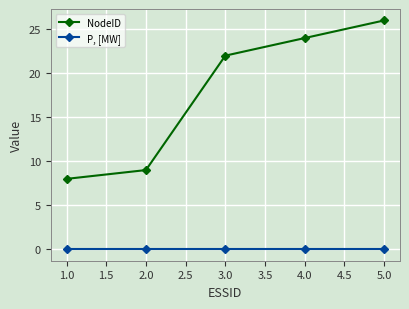

True or false: NodeID and P, [MW] cross at least once.

False